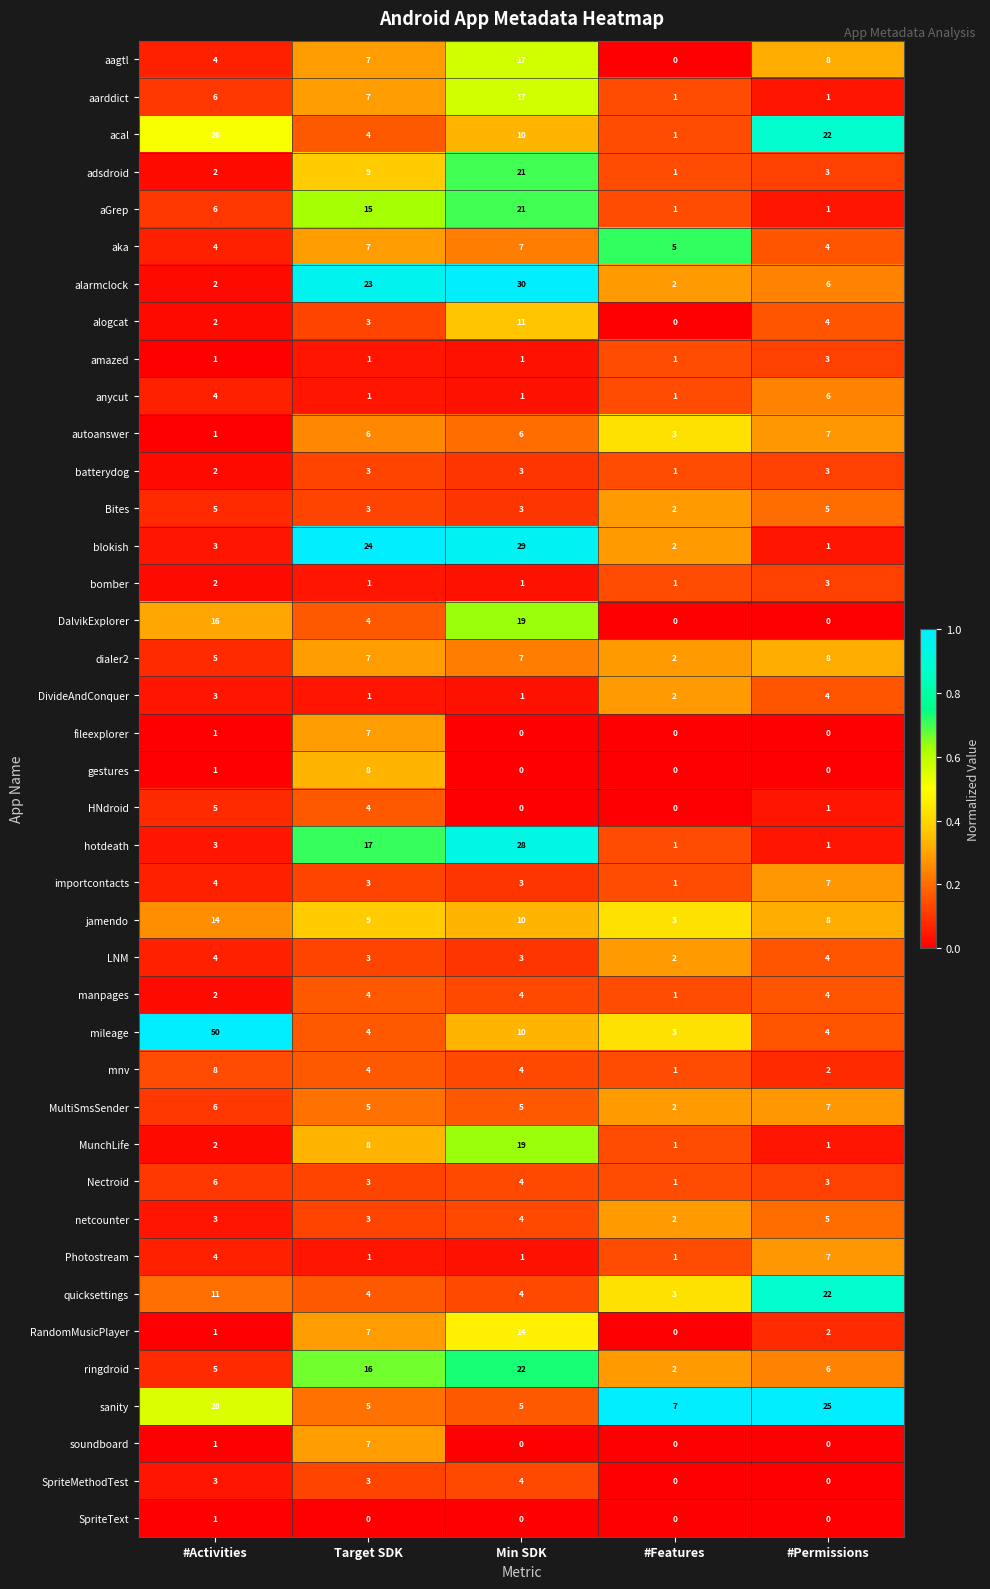

At how many categories does at least one series exceed 4?

5